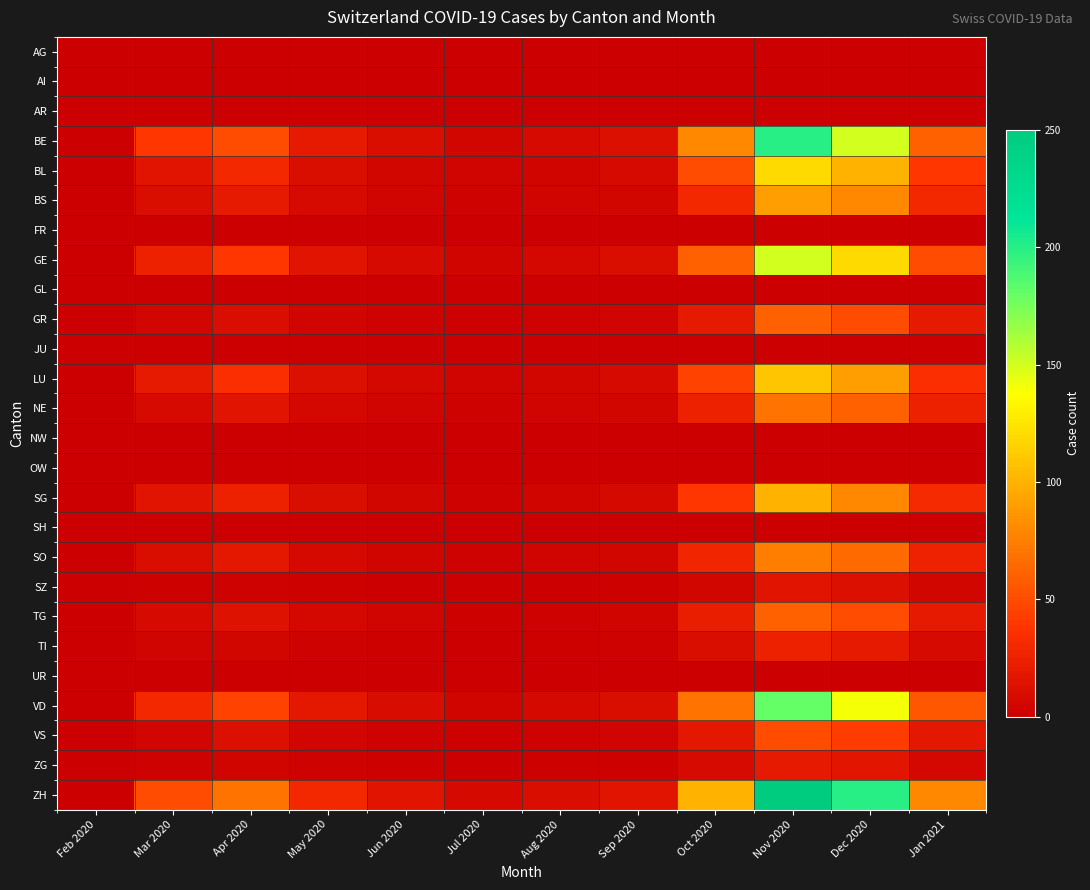

Reading right to left, what are all the values shown in this chart?

AG: Jan 2021=0	Dec 2020=0	Nov 2020=0	Oct 2020=0	Sep 2020=0	Aug 2020=0	Jul 2020=0	Jun 2020=0	May 2020=0	Apr 2020=0	Mar 2020=0	Feb 2020=0
AI: Jan 2021=0	Dec 2020=0	Nov 2020=0	Oct 2020=0	Sep 2020=0	Aug 2020=0	Jul 2020=0	Jun 2020=0	May 2020=0	Apr 2020=0	Mar 2020=0	Feb 2020=0
AR: Jan 2021=0	Dec 2020=0	Nov 2020=0	Oct 2020=0	Sep 2020=0	Aug 2020=0	Jul 2020=0	Jun 2020=0	May 2020=0	Apr 2020=0	Mar 2020=0	Feb 2020=0
BE: Jan 2021=60	Dec 2020=150	Nov 2020=200	Oct 2020=80	Sep 2020=12	Aug 2020=8	Jul 2020=5	Jun 2020=10	May 2020=20	Apr 2020=50	Mar 2020=40	Feb 2020=0
BL: Jan 2021=40	Dec 2020=100	Nov 2020=120	Oct 2020=50	Sep 2020=8	Aug 2020=4	Jul 2020=3	Jun 2020=5	May 2020=10	Apr 2020=30	Mar 2020=15	Feb 2020=0
BS: Jan 2021=30	Dec 2020=80	Nov 2020=90	Oct 2020=30	Sep 2020=5	Aug 2020=3	Jul 2020=2	Jun 2020=3	May 2020=8	Apr 2020=20	Mar 2020=10	Feb 2020=0
FR: Jan 2021=0	Dec 2020=0	Nov 2020=0	Oct 2020=0	Sep 2020=0	Aug 2020=0	Jul 2020=0	Jun 2020=0	May 2020=0	Apr 2020=0	Mar 2020=0	Feb 2020=0
GE: Jan 2021=50	Dec 2020=120	Nov 2020=150	Oct 2020=60	Sep 2020=10	Aug 2020=6	Jul 2020=4	Jun 2020=8	May 2020=15	Apr 2020=40	Mar 2020=25	Feb 2020=0
GL: Jan 2021=0	Dec 2020=0	Nov 2020=0	Oct 2020=0	Sep 2020=0	Aug 2020=0	Jul 2020=0	Jun 2020=0	May 2020=0	Apr 2020=0	Mar 2020=0	Feb 2020=0
GR: Jan 2021=20	Dec 2020=50	Nov 2020=60	Oct 2020=20	Sep 2020=3	Aug 2020=2	Jul 2020=1	Jun 2020=2	May 2020=4	Apr 2020=10	Mar 2020=5	Feb 2020=0
JU: Jan 2021=0	Dec 2020=0	Nov 2020=0	Oct 2020=0	Sep 2020=0	Aug 2020=0	Jul 2020=0	Jun 2020=0	May 2020=0	Apr 2020=0	Mar 2020=0	Feb 2020=0
LU: Jan 2021=35	Dec 2020=90	Nov 2020=110	Oct 2020=45	Sep 2020=8	Aug 2020=5	Jul 2020=3	Jun 2020=6	May 2020=12	Apr 2020=35	Mar 2020=20	Feb 2020=0
NE: Jan 2021=25	Dec 2020=60	Nov 2020=70	Oct 2020=25	Sep 2020=5	Aug 2020=3	Jul 2020=2	Jun 2020=3	May 2020=6	Apr 2020=15	Mar 2020=8	Feb 2020=0
NW: Jan 2021=0	Dec 2020=0	Nov 2020=0	Oct 2020=0	Sep 2020=0	Aug 2020=0	Jul 2020=0	Jun 2020=0	May 2020=0	Apr 2020=0	Mar 2020=0	Feb 2020=0
OW: Jan 2021=0	Dec 2020=0	Nov 2020=0	Oct 2020=0	Sep 2020=0	Aug 2020=0	Jul 2020=0	Jun 2020=0	May 2020=0	Apr 2020=0	Mar 2020=0	Feb 2020=0
SG: Jan 2021=32	Dec 2020=80	Nov 2020=100	Oct 2020=40	Sep 2020=7	Aug 2020=4	Jul 2020=2	Jun 2020=5	May 2020=10	Apr 2020=25	Mar 2020=15	Feb 2020=0
SH: Jan 2021=0	Dec 2020=0	Nov 2020=0	Oct 2020=0	Sep 2020=0	Aug 2020=0	Jul 2020=0	Jun 2020=0	May 2020=0	Apr 2020=0	Mar 2020=0	Feb 2020=0
SO: Jan 2021=26	Dec 2020=65	Nov 2020=75	Oct 2020=28	Sep 2020=5	Aug 2020=3	Jul 2020=2	Jun 2020=4	May 2020=7	Apr 2020=18	Mar 2020=10	Feb 2020=0
SZ: Jan 2021=5	Dec 2020=12	Nov 2020=15	Oct 2020=5	Sep 2020=1	Aug 2020=0	Jul 2020=0	Jun 2020=0	May 2020=1	Apr 2020=2	Mar 2020=1	Feb 2020=0
TG: Jan 2021=20	Dec 2020=50	Nov 2020=60	Oct 2020=22	Sep 2020=4	Aug 2020=2	Jul 2020=1	Jun 2020=3	May 2020=6	Apr 2020=14	Mar 2020=8	Feb 2020=0
TI: Jan 2021=8	Dec 2020=20	Nov 2020=25	Oct 2020=10	Sep 2020=2	Aug 2020=1	Jul 2020=0	Jun 2020=1	May 2020=2	Apr 2020=5	Mar 2020=3	Feb 2020=0
UR: Jan 2021=0	Dec 2020=0	Nov 2020=0	Oct 2020=0	Sep 2020=0	Aug 2020=0	Jul 2020=0	Jun 2020=0	May 2020=0	Apr 2020=0	Mar 2020=0	Feb 2020=0
VD: Jan 2021=55	Dec 2020=140	Nov 2020=180	Oct 2020=70	Sep 2020=11	Aug 2020=7	Jul 2020=4	Jun 2020=9	May 2020=18	Apr 2020=45	Mar 2020=30	Feb 2020=0
VS: Jan 2021=18	Dec 2020=42	Nov 2020=50	Oct 2020=18	Sep 2020=3	Aug 2020=2	Jul 2020=1	Jun 2020=2	May 2020=5	Apr 2020=12	Mar 2020=5	Feb 2020=0
ZG: Jan 2021=6	Dec 2020=16	Nov 2020=20	Oct 2020=8	Sep 2020=1	Aug 2020=1	Jul 2020=0	Jun 2020=1	May 2020=2	Apr 2020=4	Mar 2020=2	Feb 2020=0
ZH: Jan 2021=80	Dec 2020=200	Nov 2020=250	Oct 2020=100	Sep 2020=15	Aug 2020=10	Jul 2020=7	Jun 2020=15	May 2020=30	Apr 2020=70	Mar 2020=50	Feb 2020=0